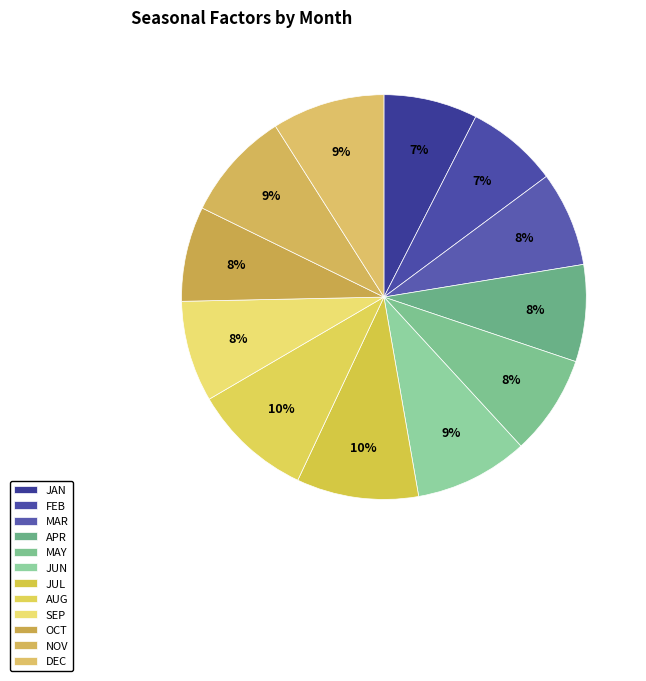

How many slices are in this pie chart?

12